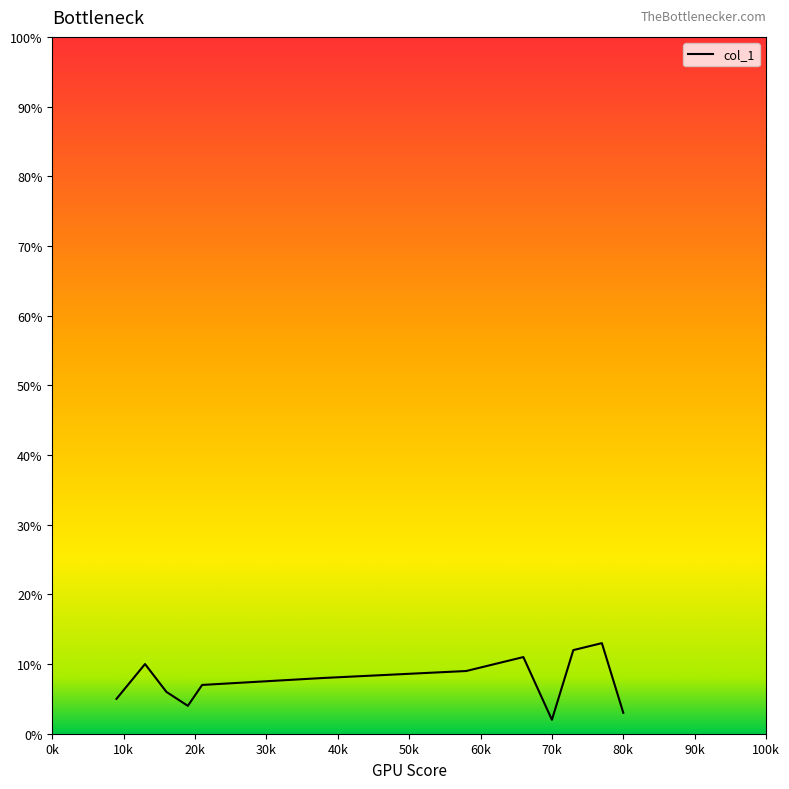

What is the sum of all values?

90